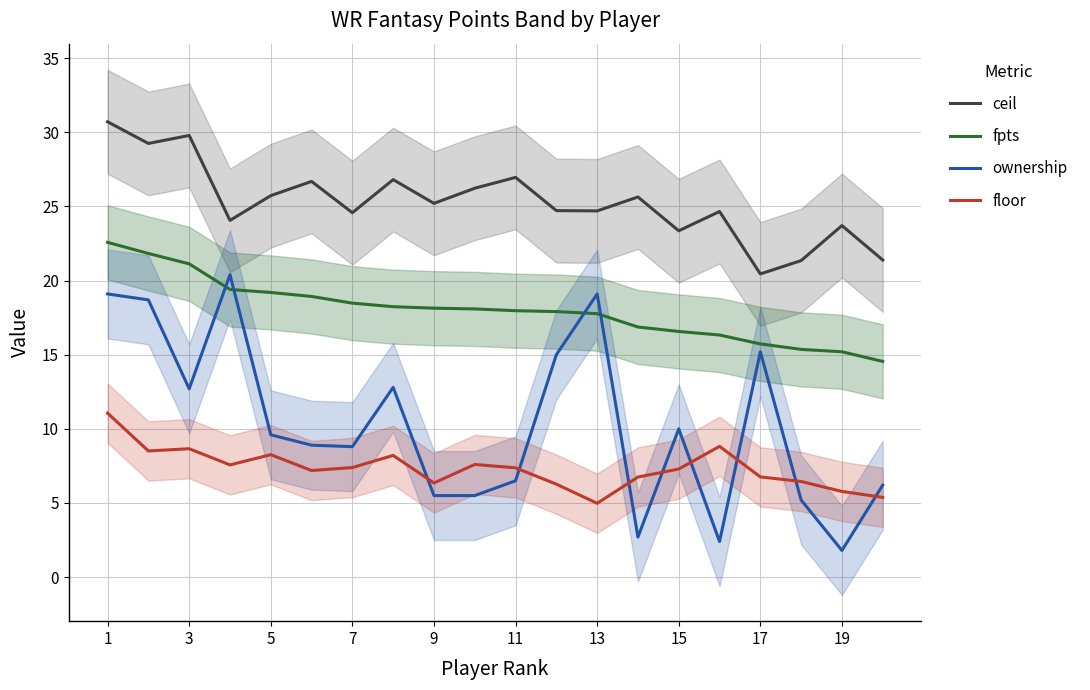

At which label does ceil reach its minimum?

17